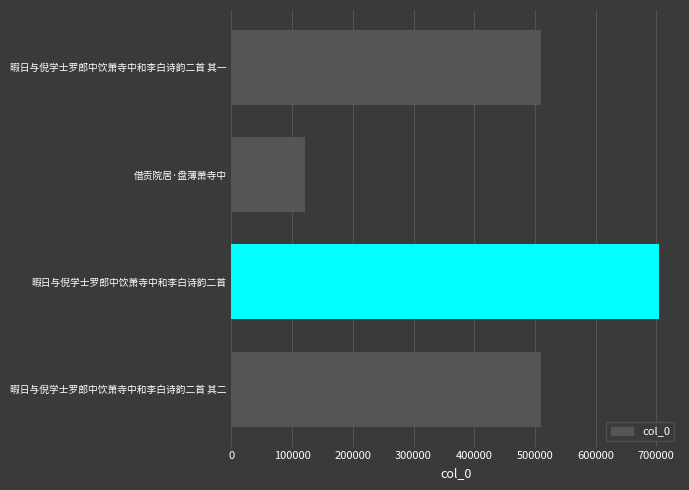

Does the chart contain stacked bars?

No